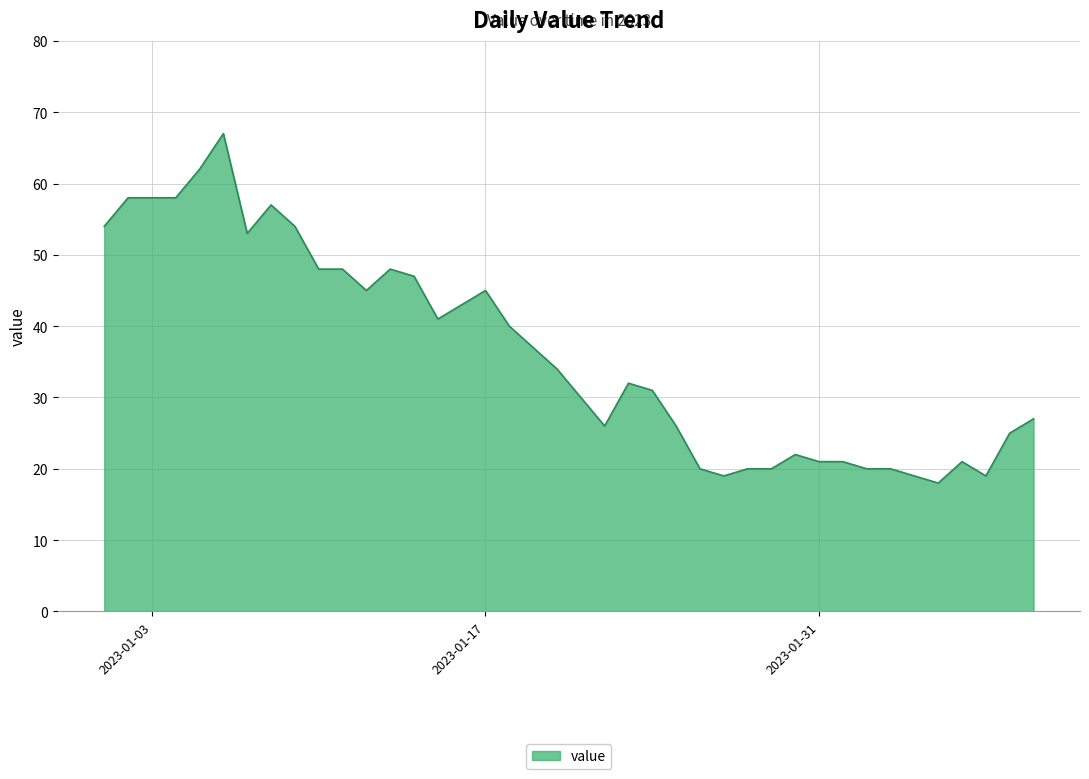

What is the difference between the maximum and minimum values?

49